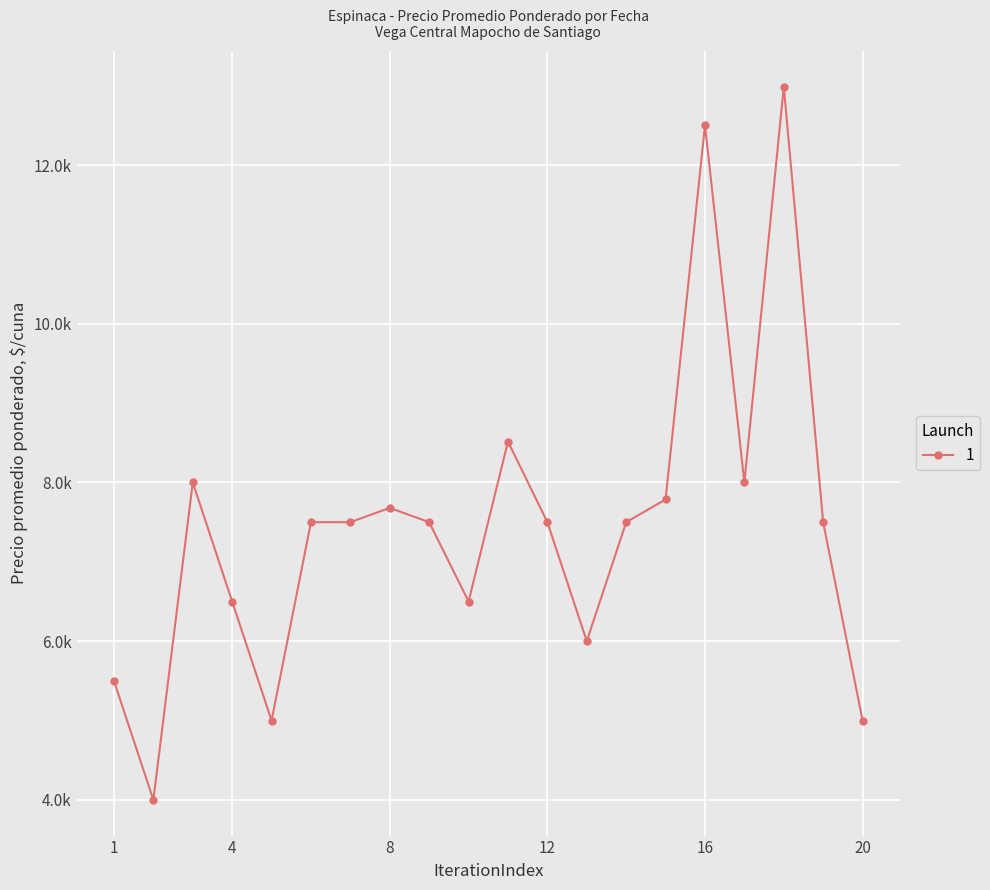

How many points are higher than both their immediate neighbors (excluding endpoints)?

5